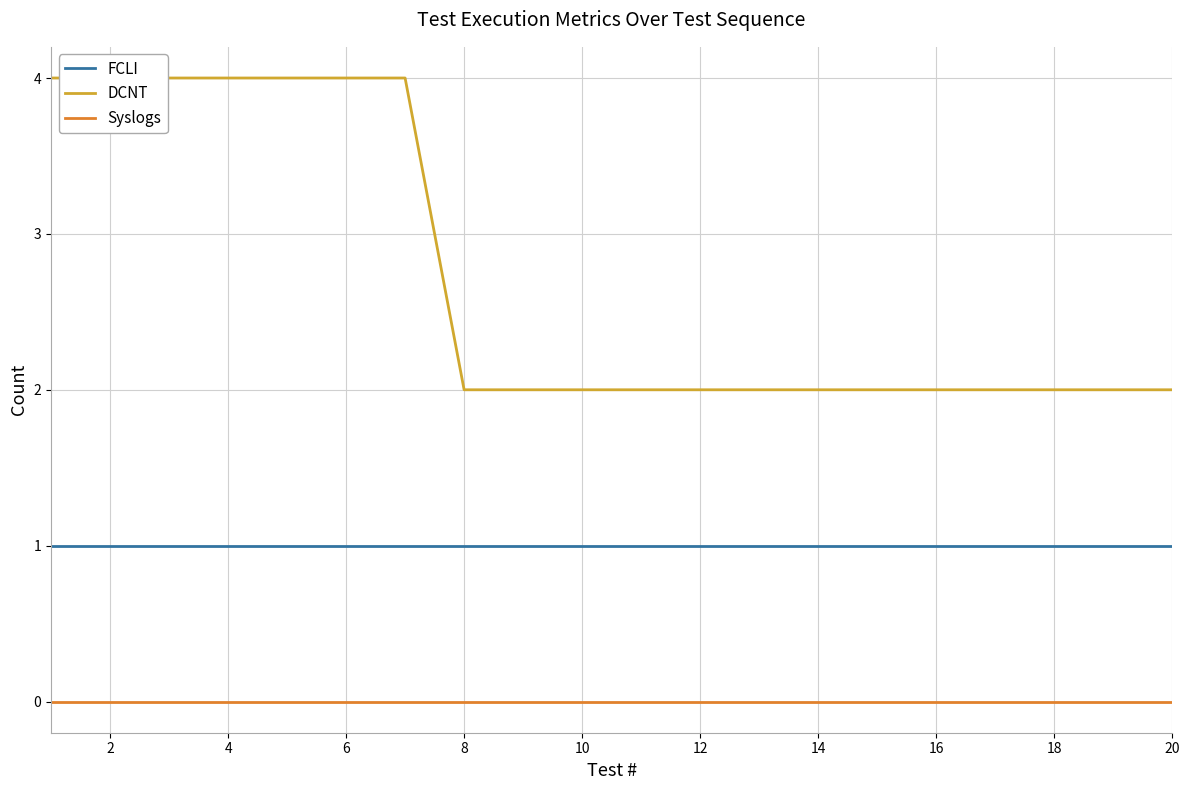

True or false: FCLI and Syslogs intersect in this chart.

False